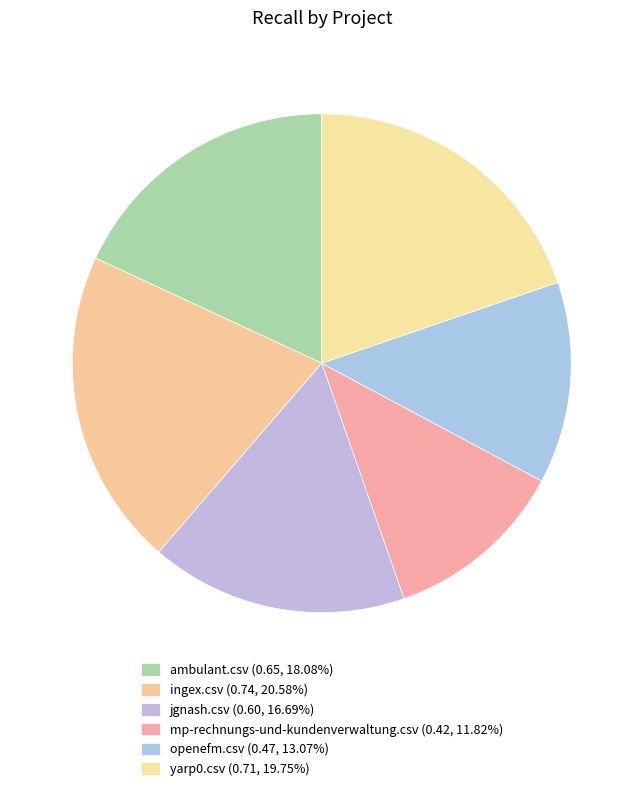

Is there any slice that represents more than half of the pie?

No